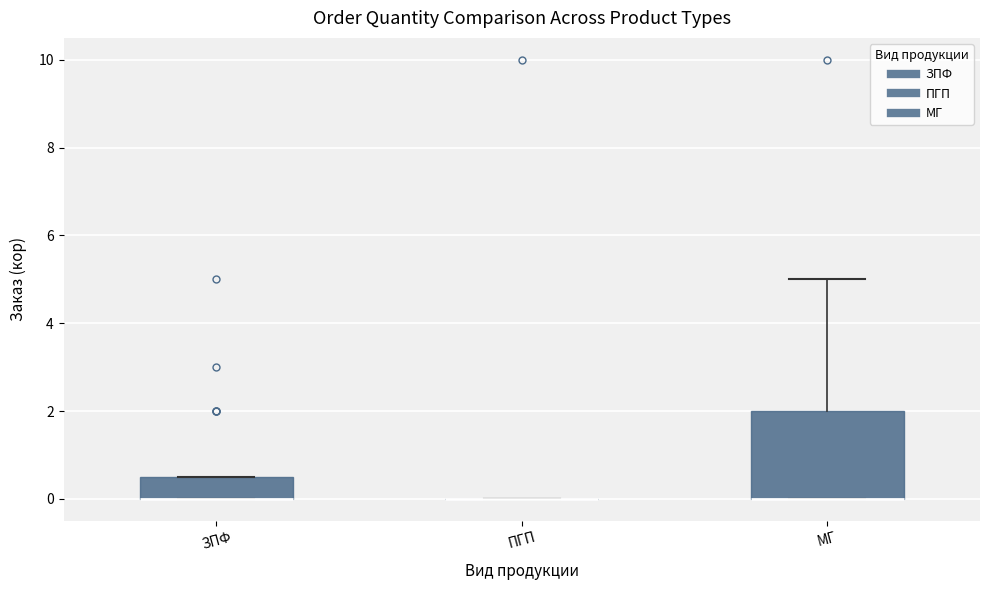

Reading left to right, read every box against the y-axis: the position of its median line, the range the box covers, and the ends of its whiskers. The values are not printed on the chart, so give them approximately, as read against the axis.

ЗПФ: median 0.0 (drawn on the box's lower edge), box 0.0 to 0.6, whiskers 0.0 to 0.6
ПГП: box collapsed to a line at 0.0, whiskers 0.0 to 0.0
МГ: median 0.0 (drawn on the box's lower edge), box 0.0 to 2.0, whiskers 0.0 to 5.0